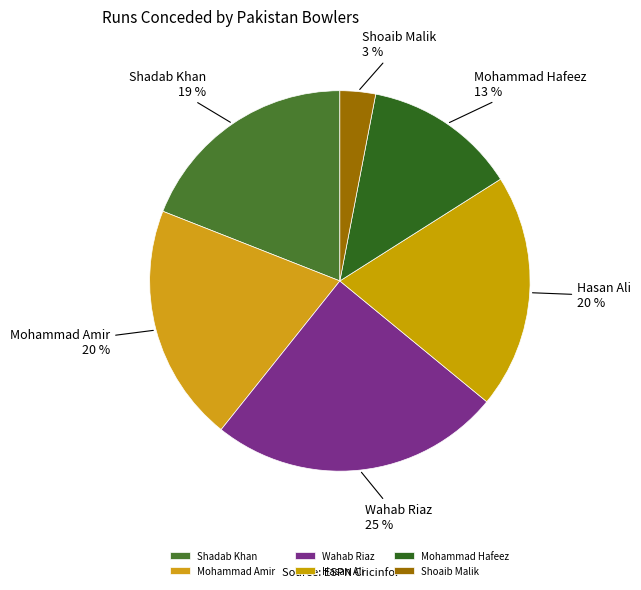

To the nearest percent, what portion does Mohammad Hafeez represent?

13%